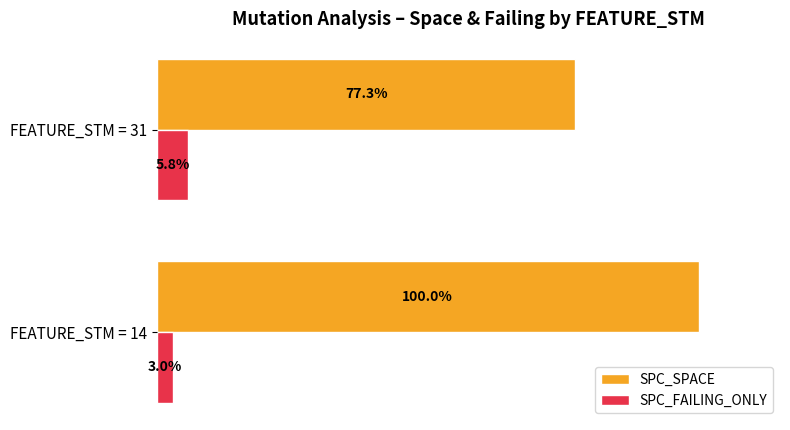

Which series changed the most between FEATURE_STM = 14 and FEATURE_STM = 31?

SPC_SPACE